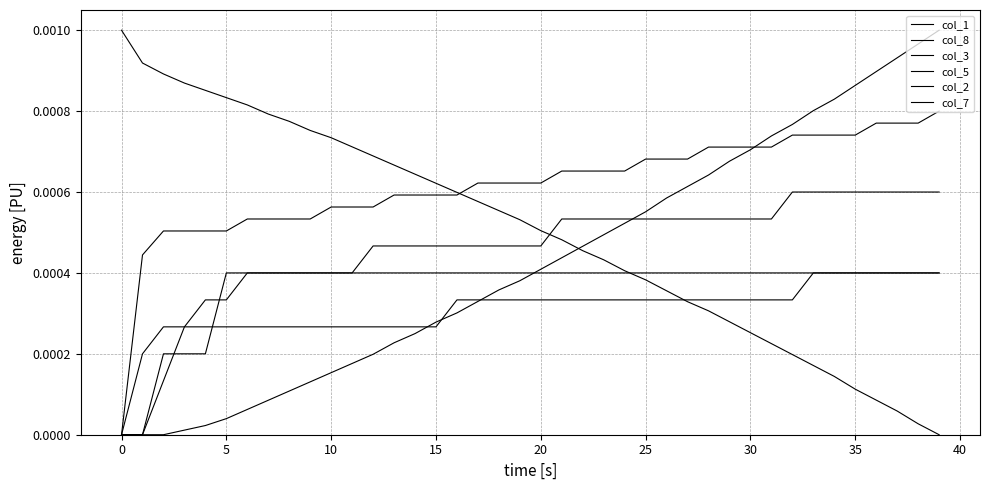

After their last crossing, which series has the higher values: col_5 or col_7?

col_5